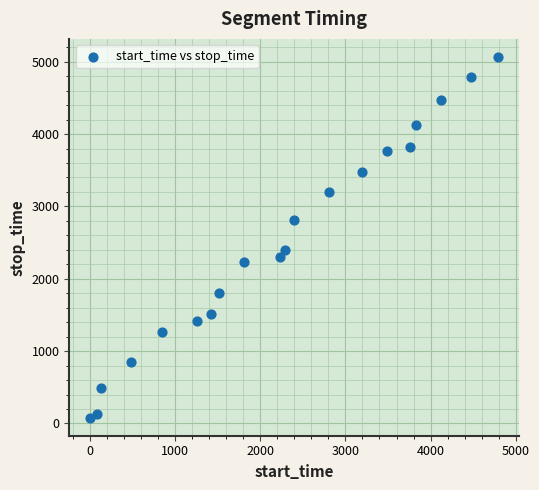

What is the range of Y values (max minus min)?

4986